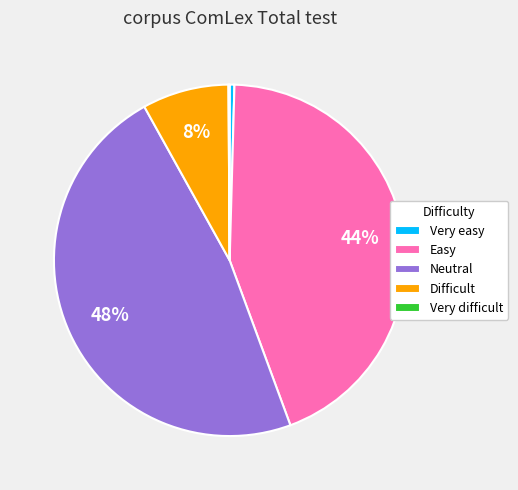

What percentage is the Neutral slice, to the nearest percent?

48%